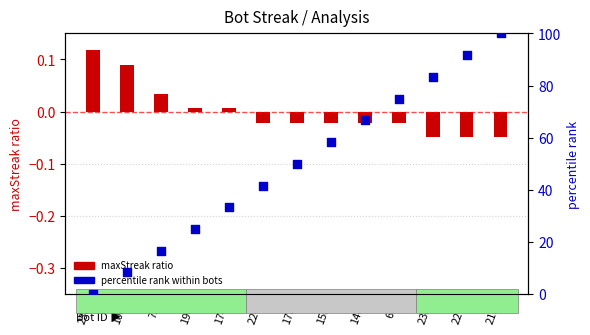

Which has a higher value, 238 or 72?

72